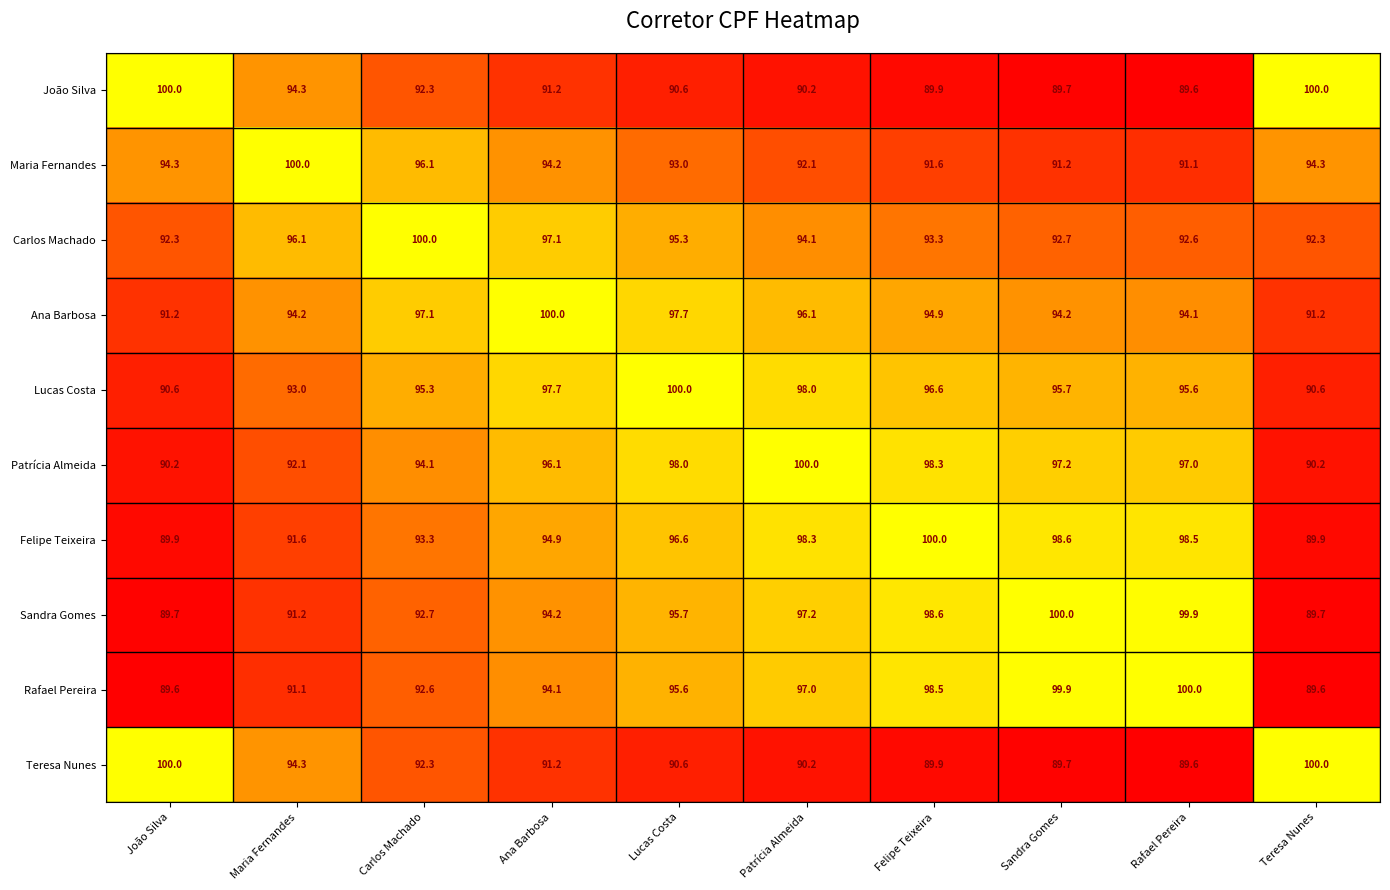

How many distinct data groups are displayed?

10